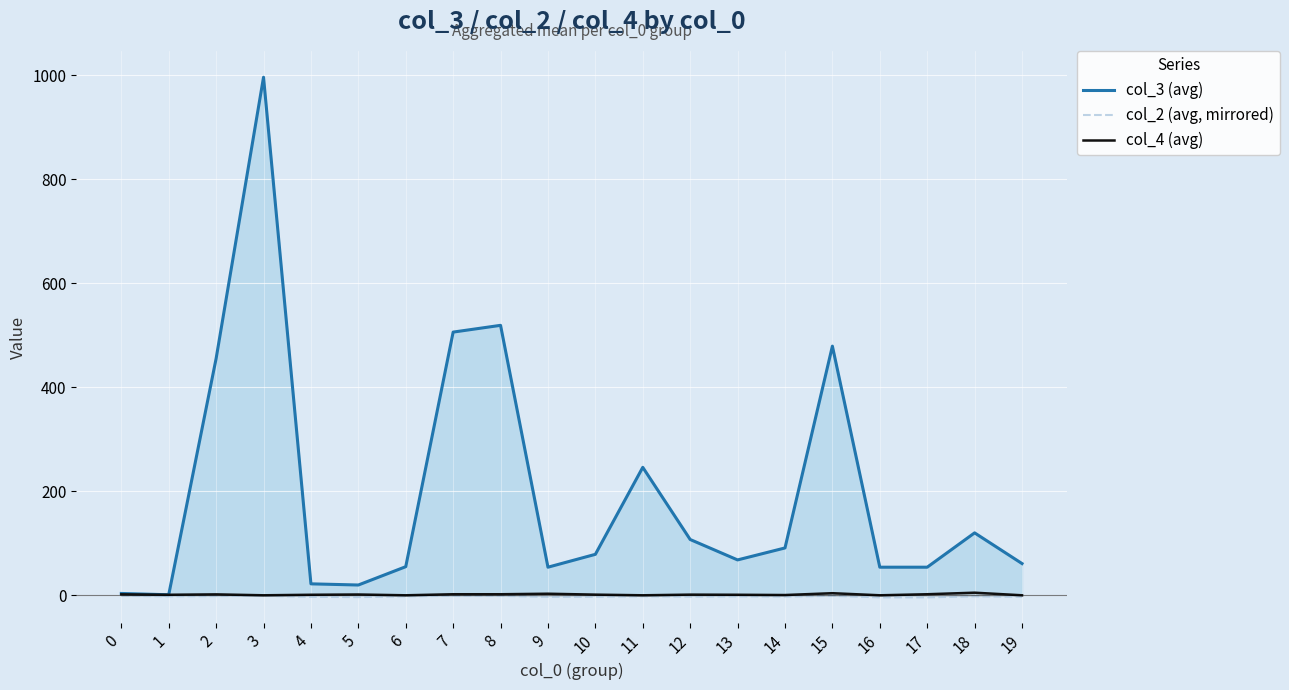

Which has a higher value, 14 or 13?

14